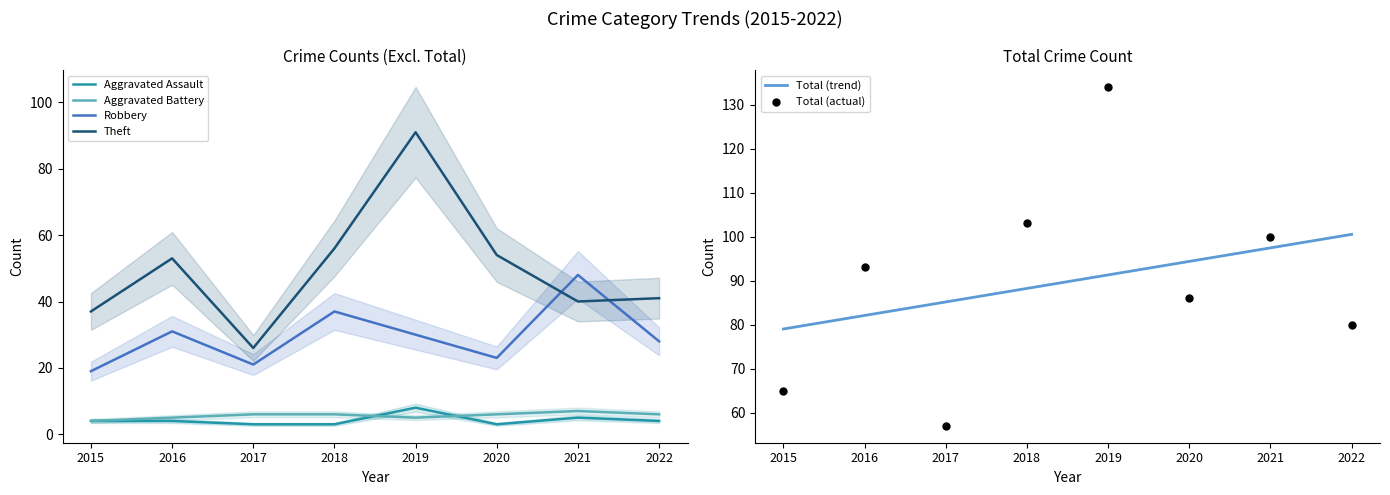

The Theft series shows 40 at 2021. True or false?

True